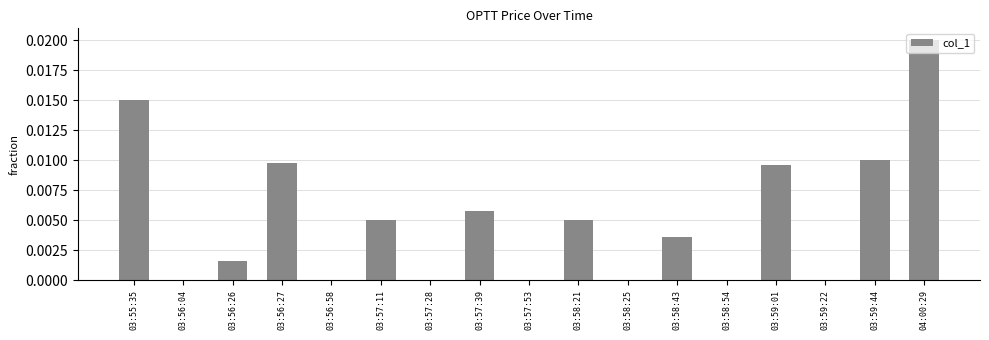

The value at 03:57:28 is 0.0. True or false?

True